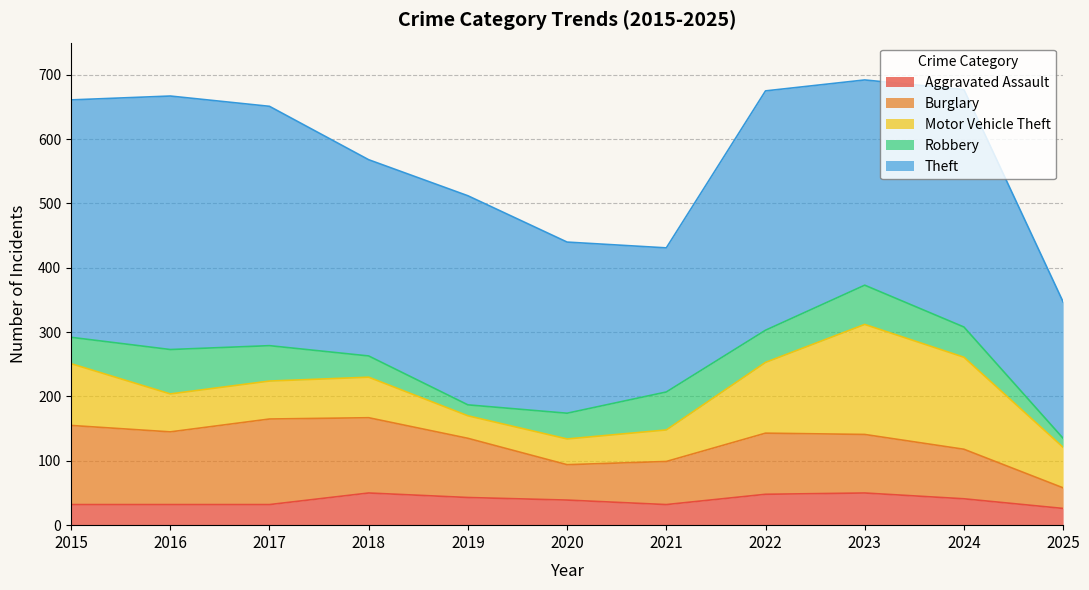

What is the maximum value for Aggravated Assault?

50